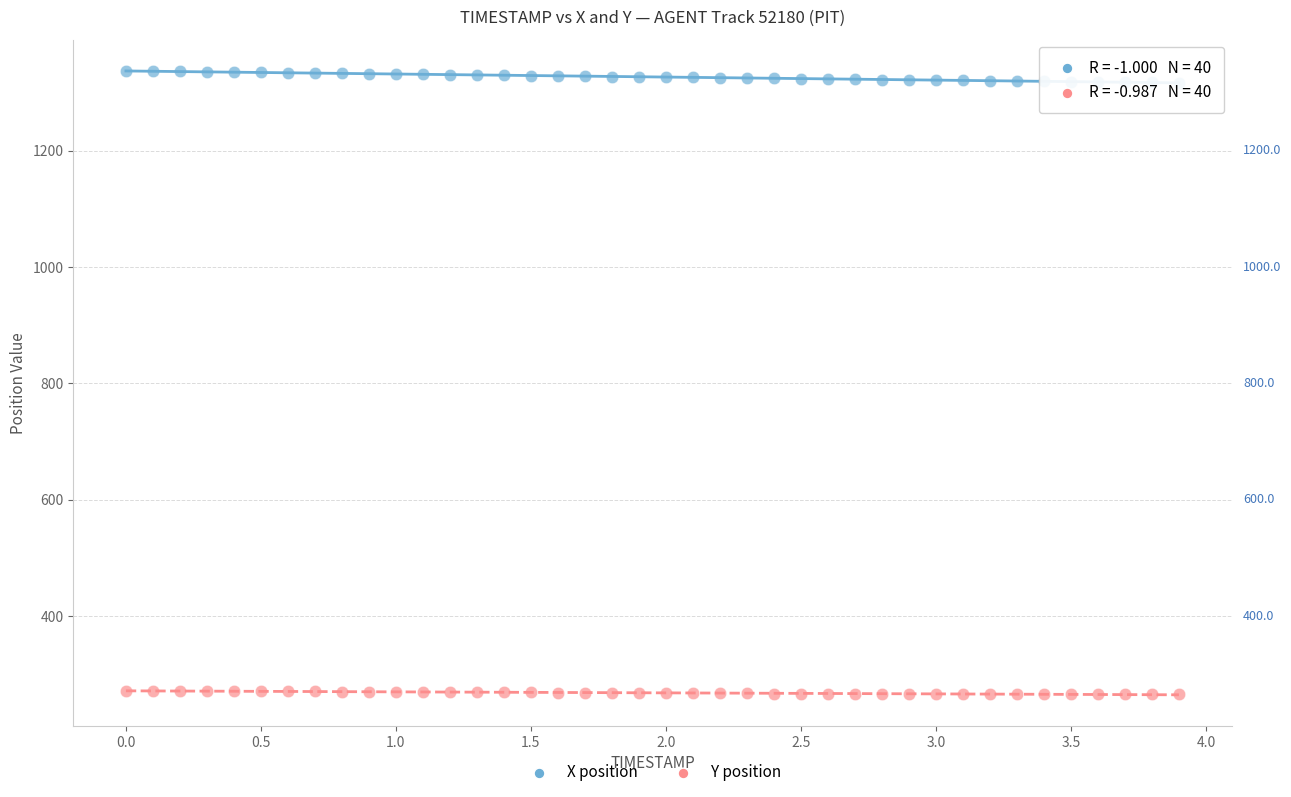

Across all data points, what is the range of X values (max minus min)?

3.9